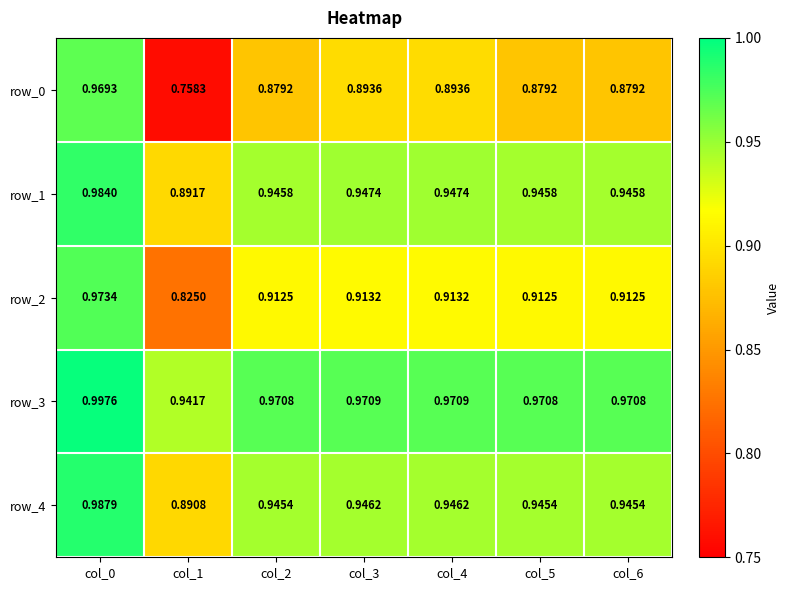

Which series has the widest spread of values?

row_0